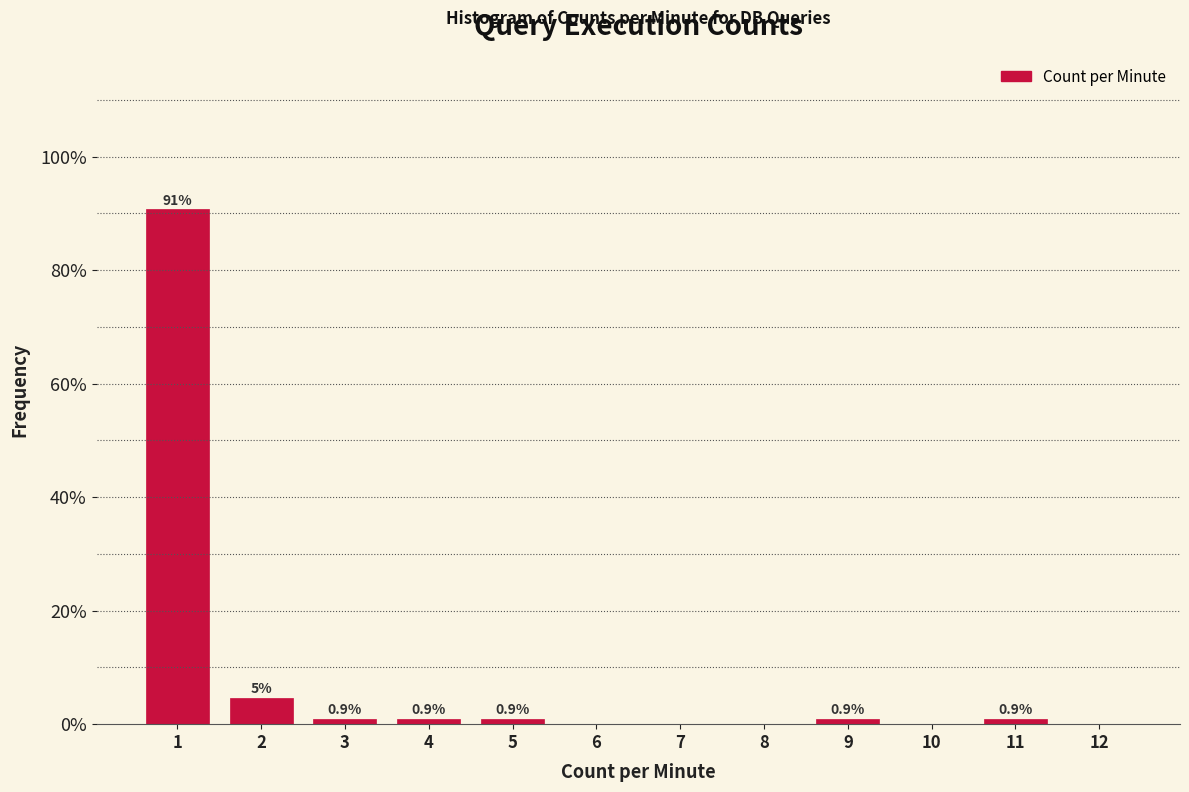

What is the change in value from 2 to 8?

-4.6